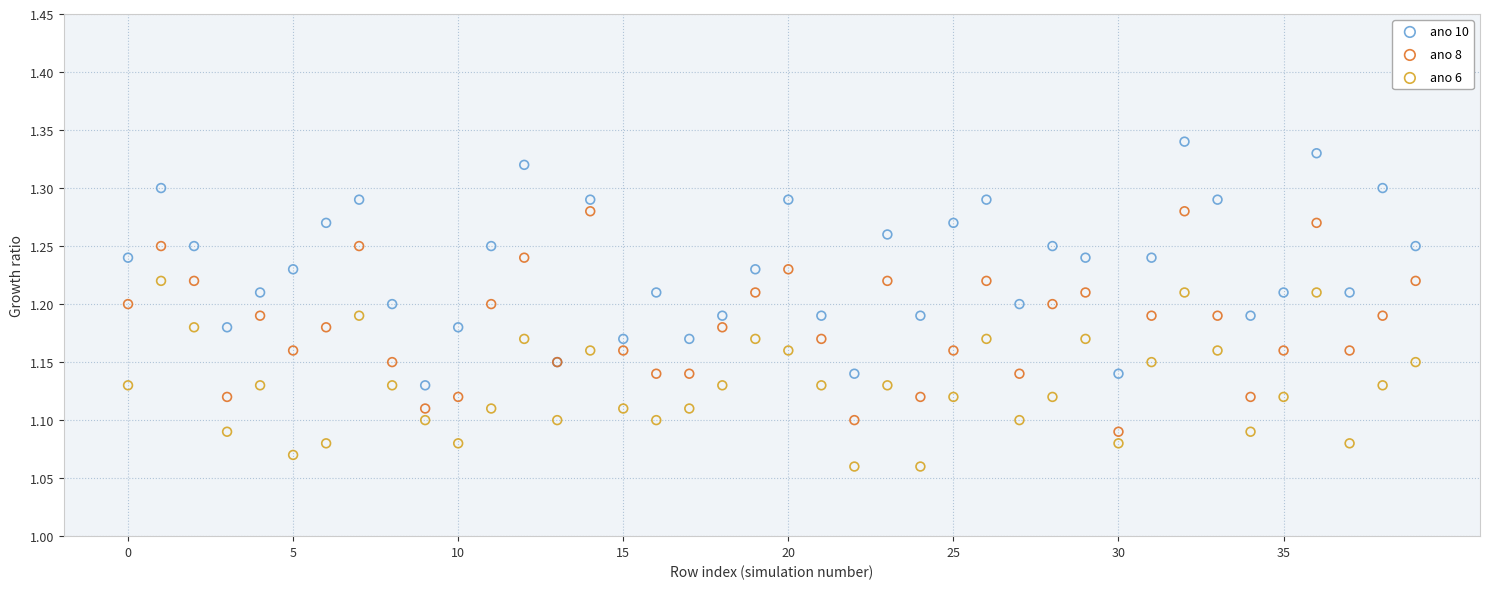

Which series reaches the minimum Y coordinate?

ano 6